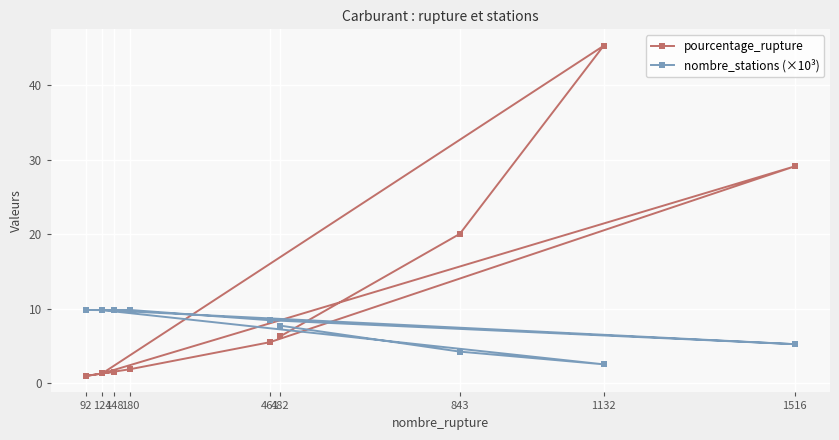

How many interior local valleys does the pourcentage_rupture series have?

2